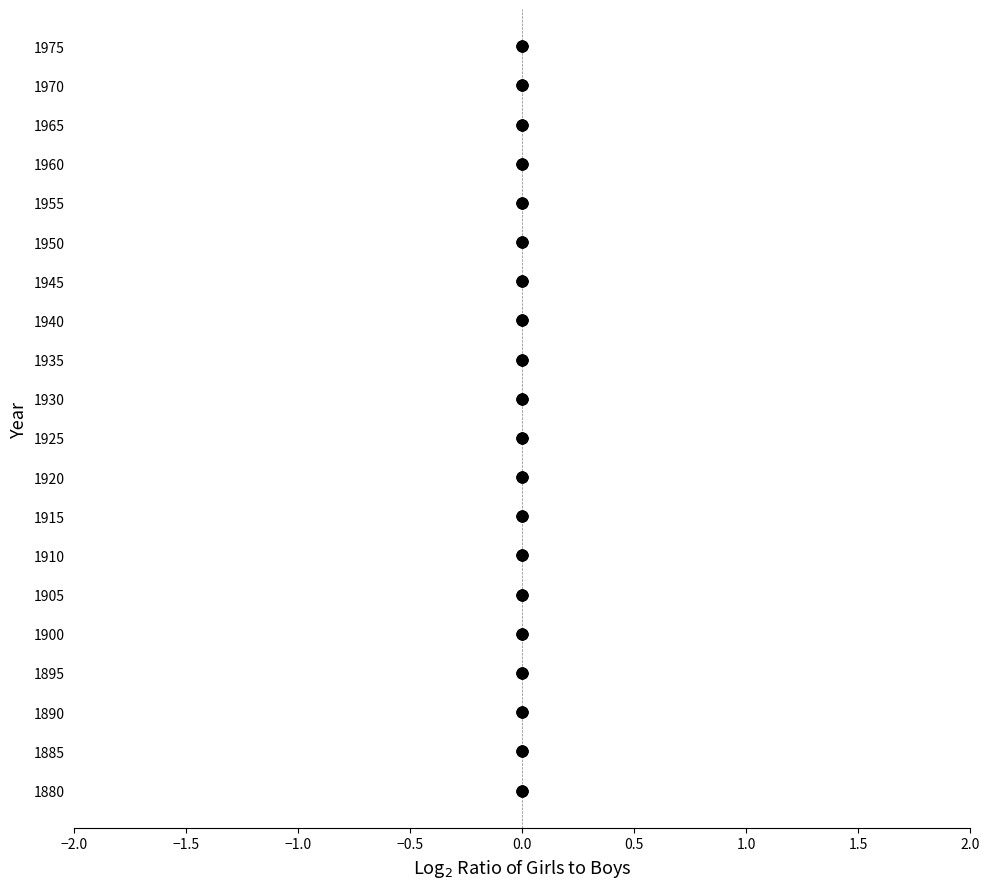

Which series contains the lowest Y value?

Girls